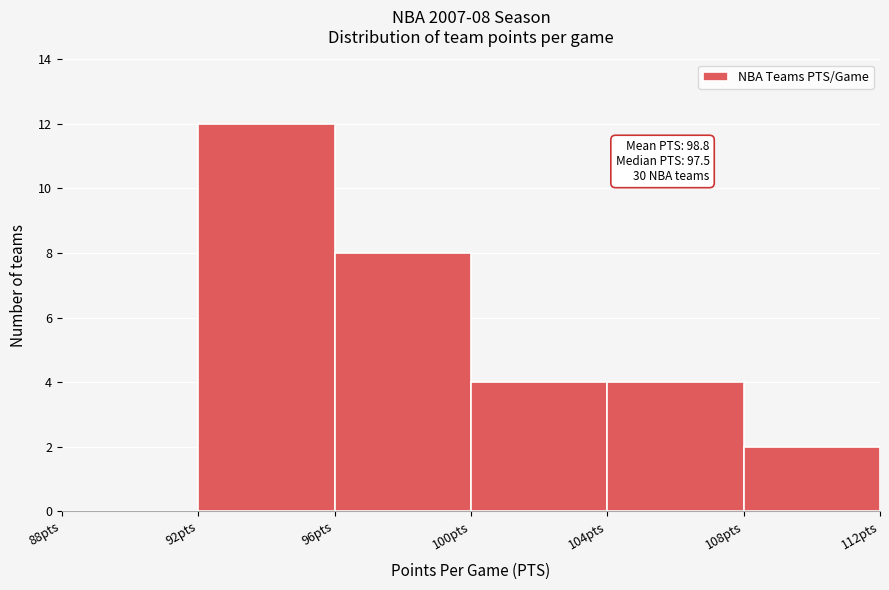

Over which range of the x-axis is the bar tallest?

92 to 96